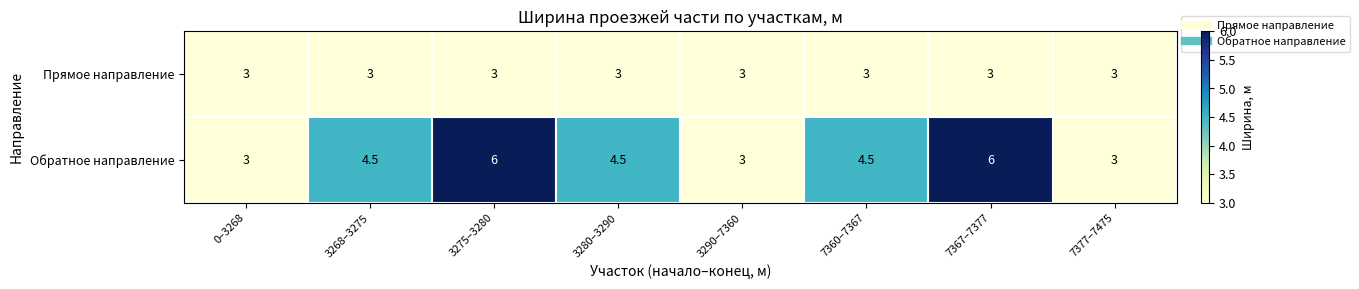

Reading left to right, list all the values displayed in this chart.

Прямое направление: 3.0	3.0	3.0	3.0	3.0	3.0	3.0	3.0
Обратное направление: 3.0	4.5	6.0	4.5	3.0	4.5	6.0	3.0